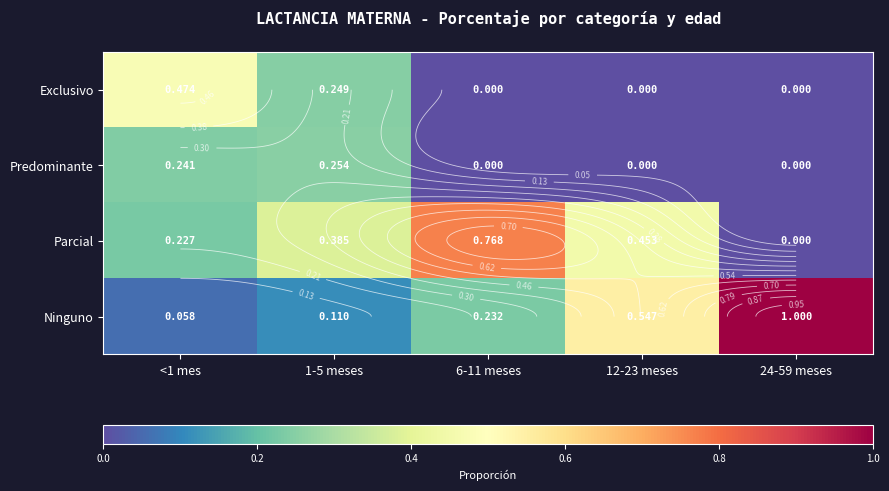

At 12-23 meses, list the series in order from smallest to largest.

Exclusivo, Predominante, Parcial, Ninguno